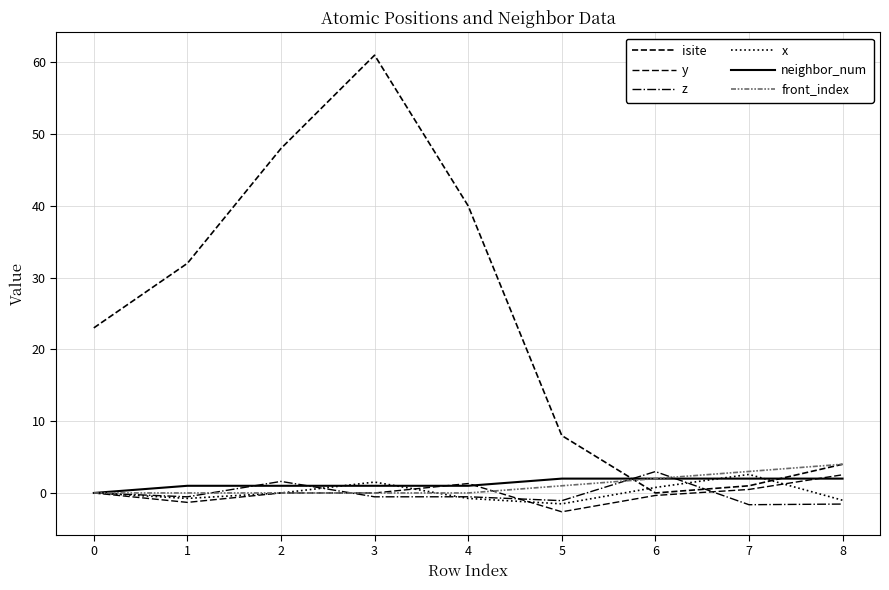

Count the number of categories in the chart.

9